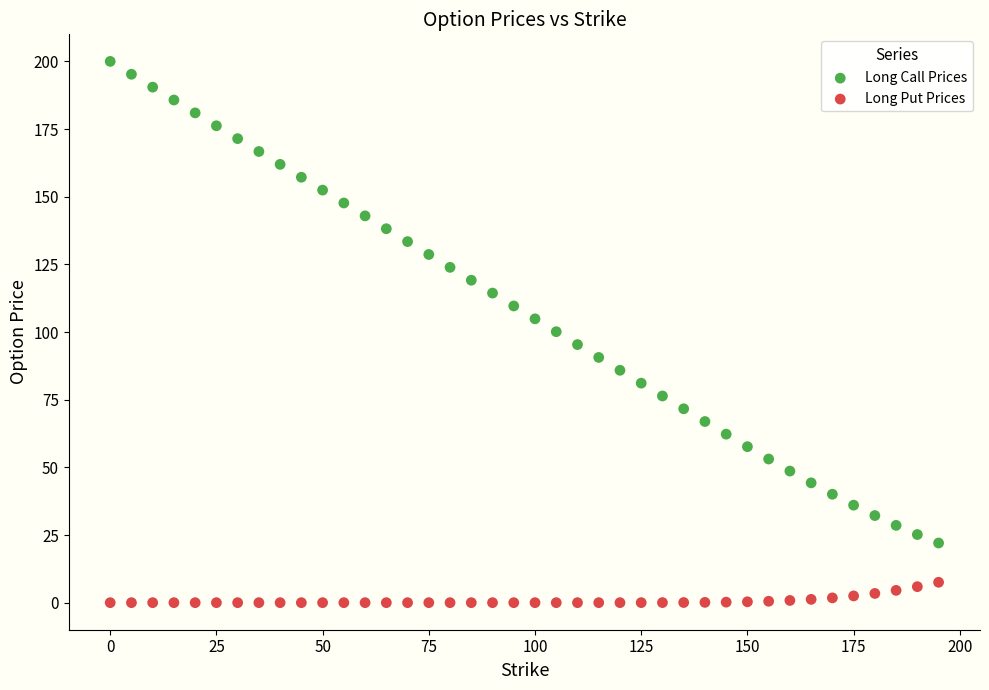

Which series has the widest spread of Y values?

Long Call Prices